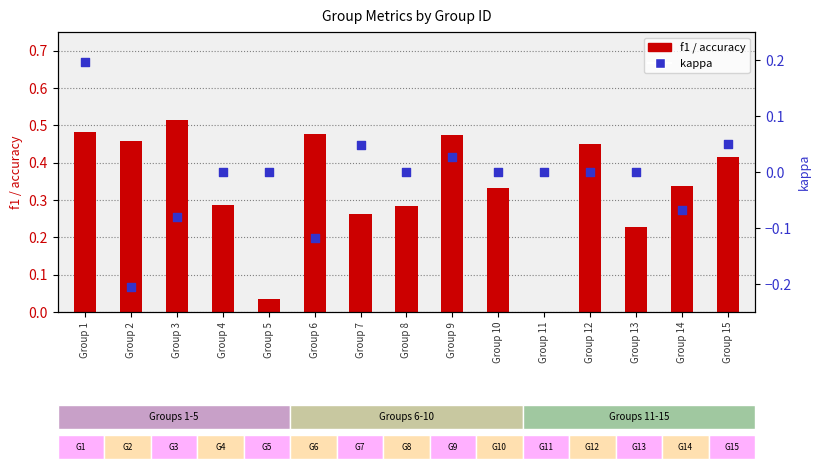

Is the value of f1 at Group 2 greater than the value of kappa at Group 3?

Yes